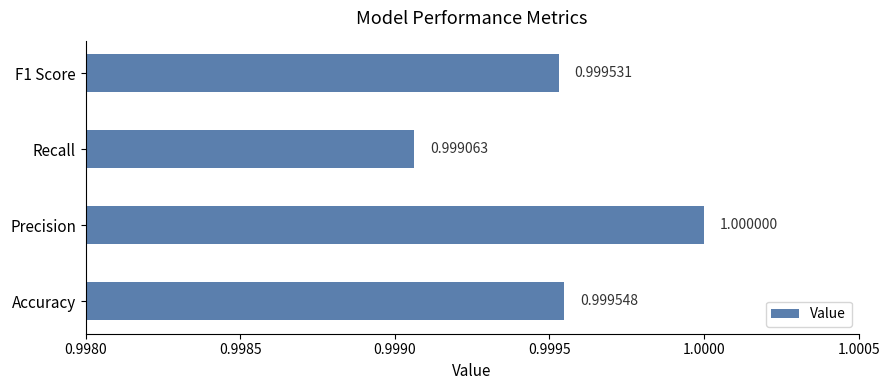

How many bars are there in total?

4